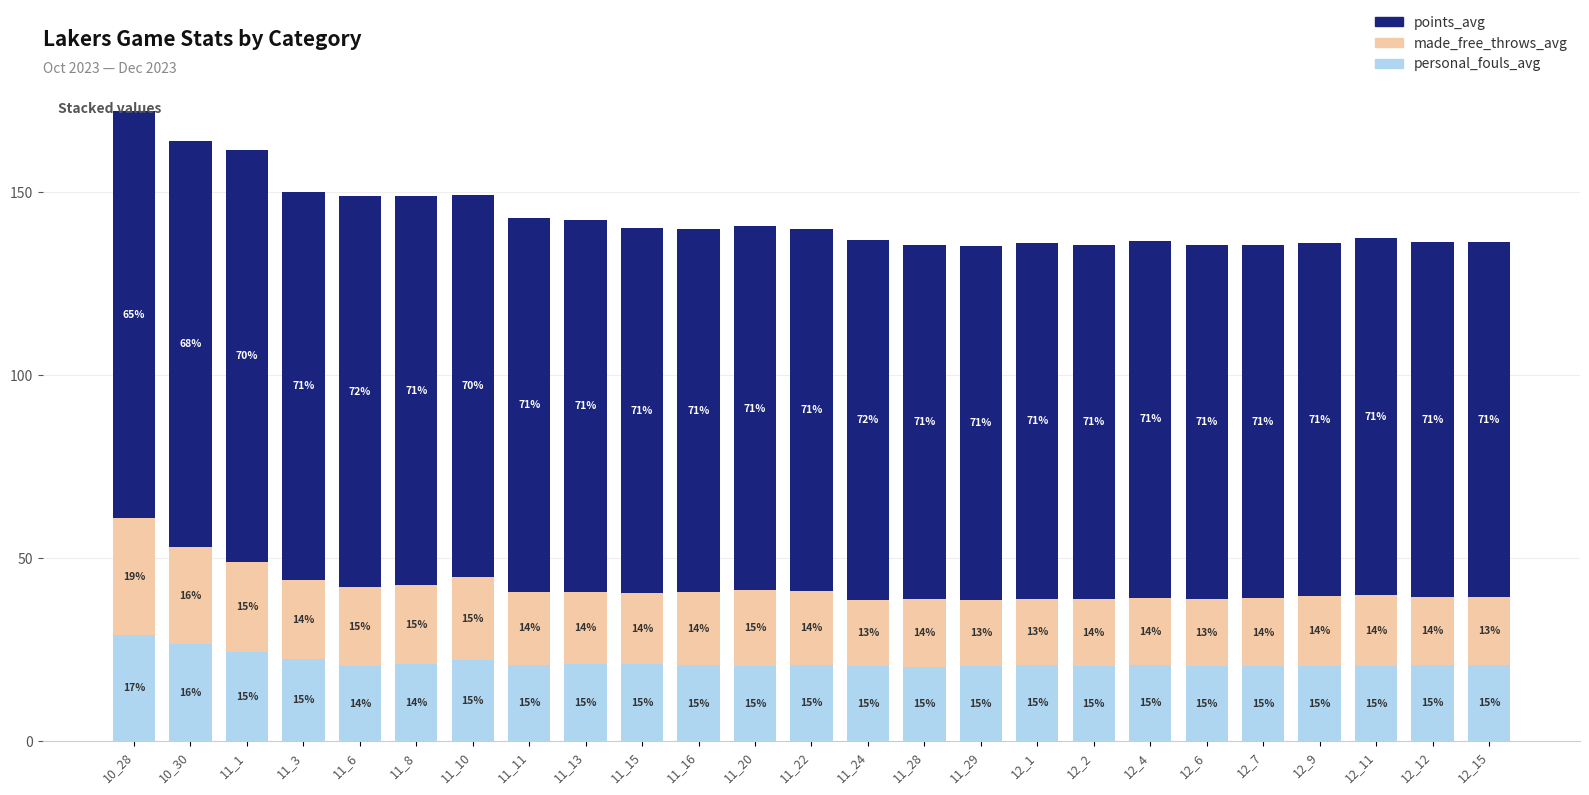

Read the made_free_throws_avg value at 11_10.

22.7